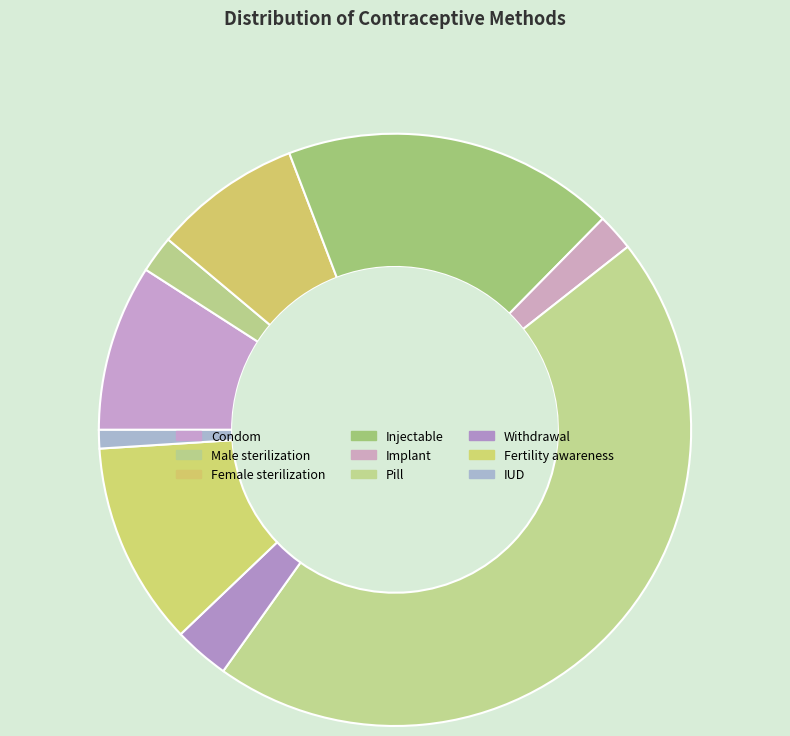

Count the number of slices in the pie.

9